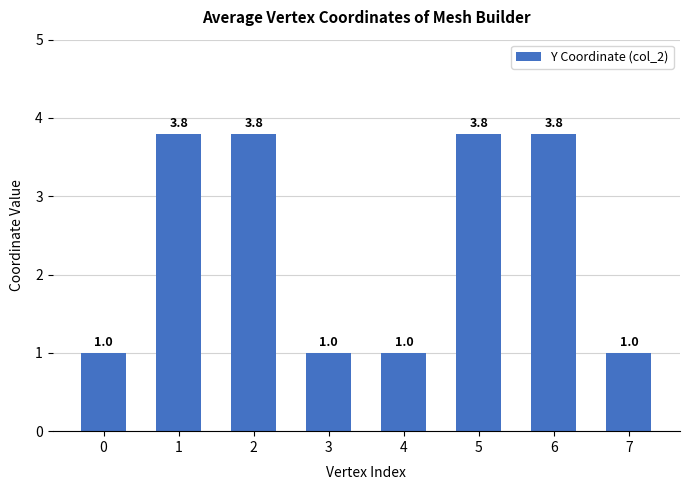

What is the sum of the values at 4 and 6?

4.8